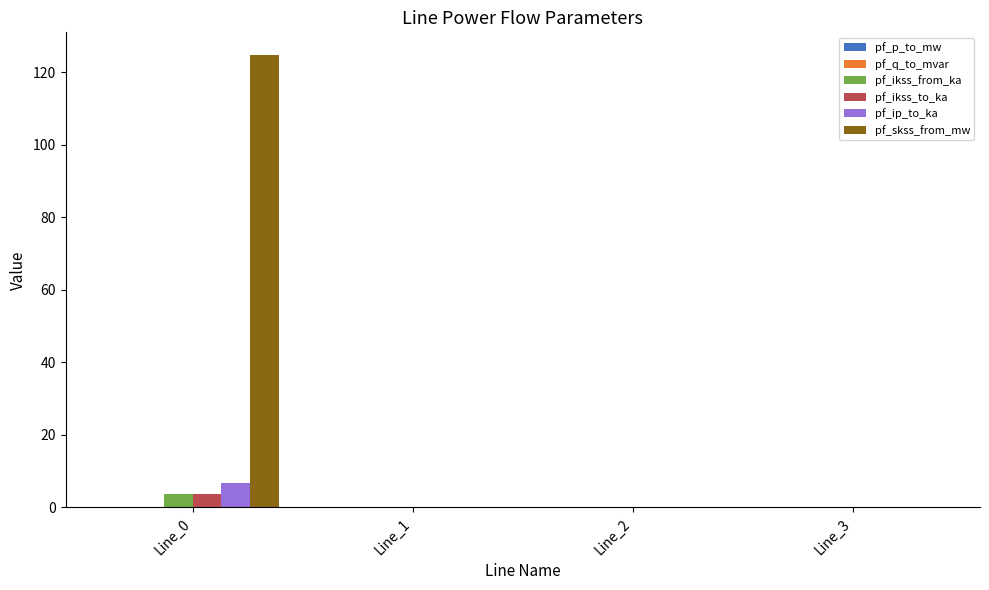

What is the greatest value displayed?

124.8